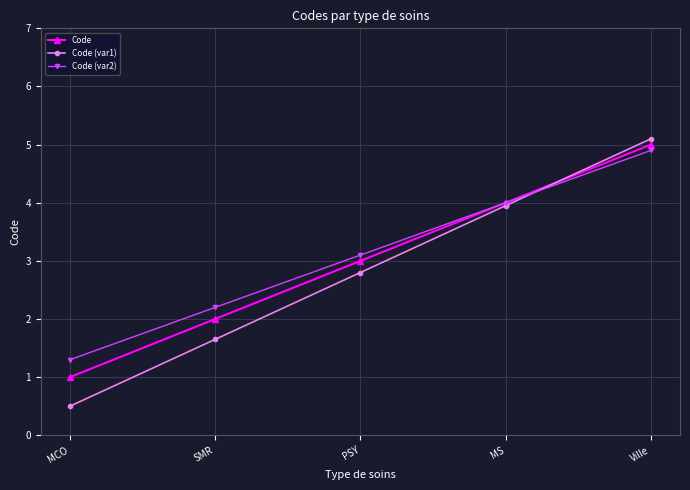

How many values in the Code (var1) series are below 2?

2